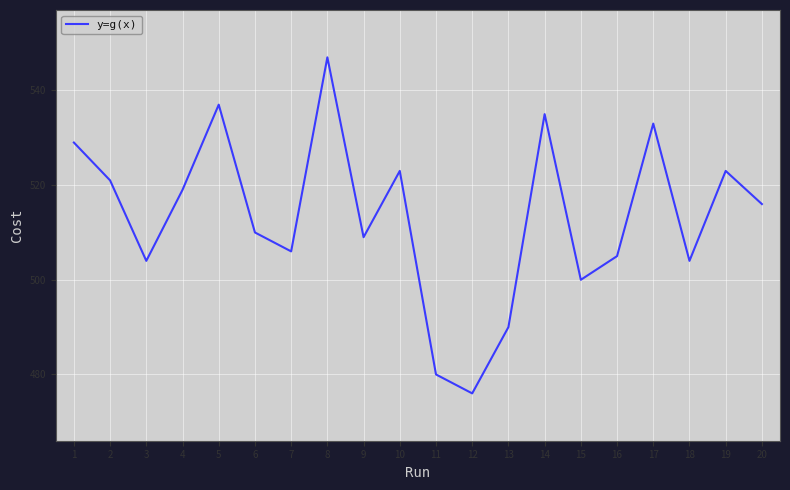

Between 13 and 18, which is larger?

18